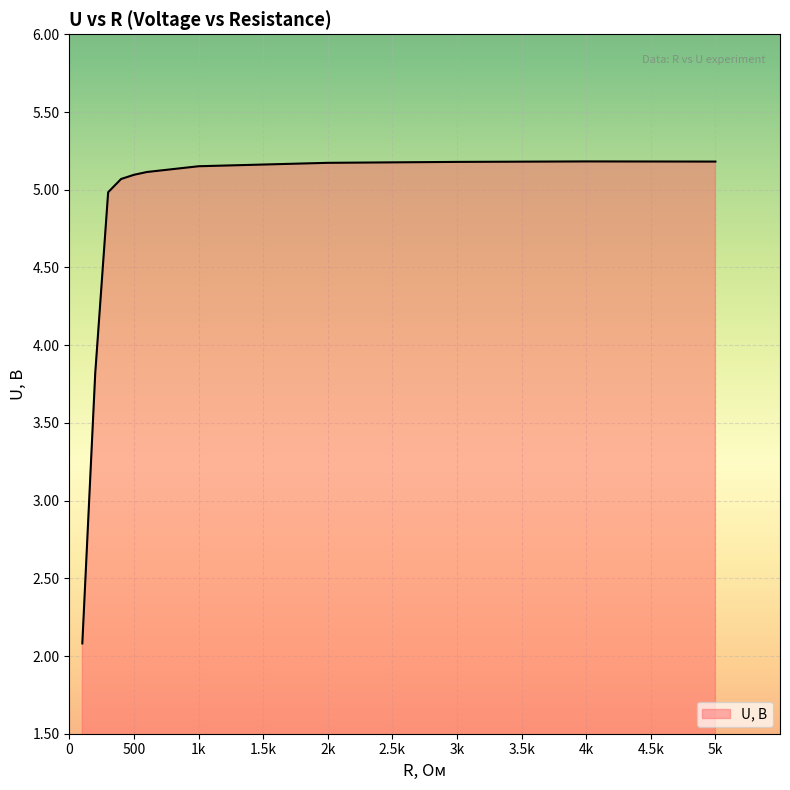

What is the smallest value displayed?

2.1